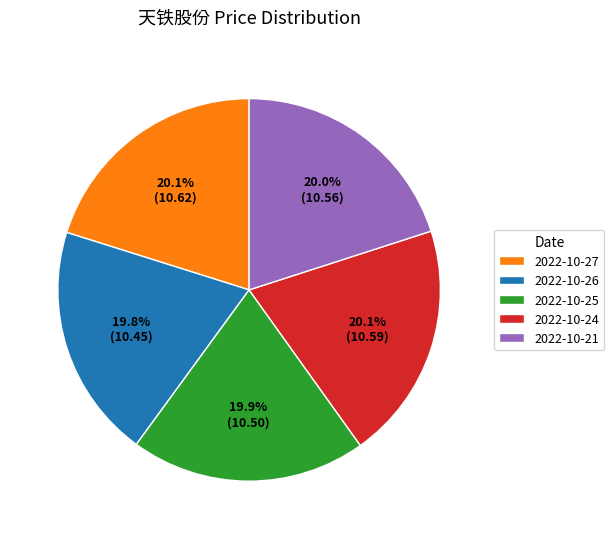

Is there a majority slice in this chart?

No